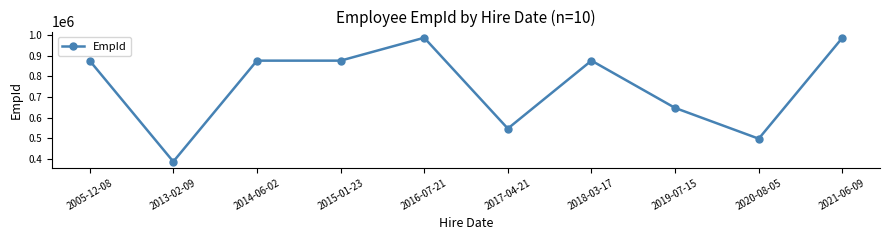

What is the label of the 5th point from the left?

2016-07-21